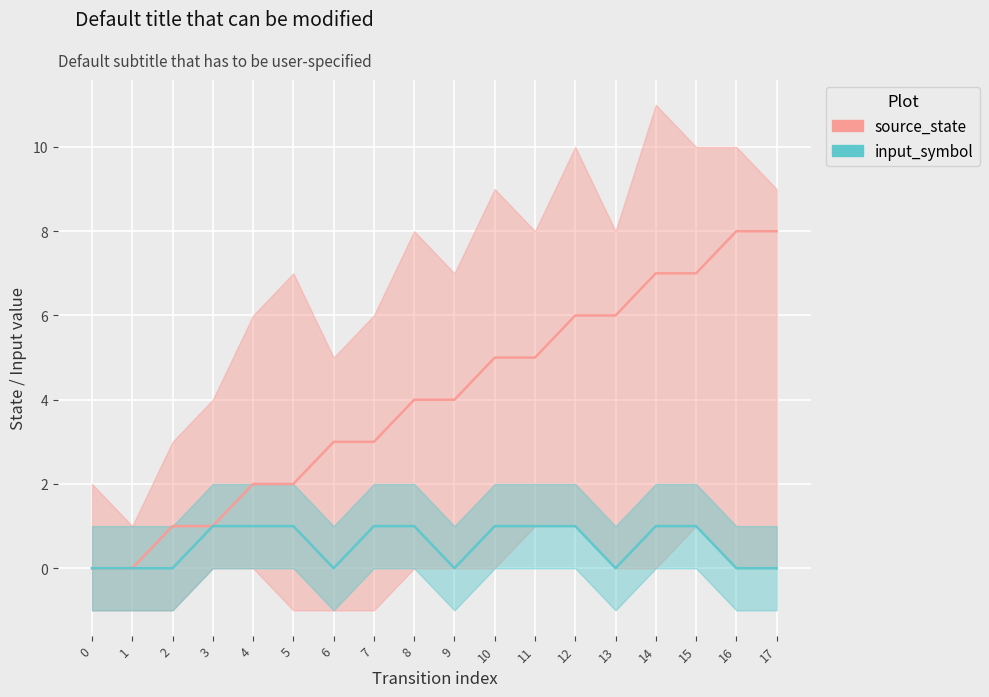

How many values in source_state are above zero?

16